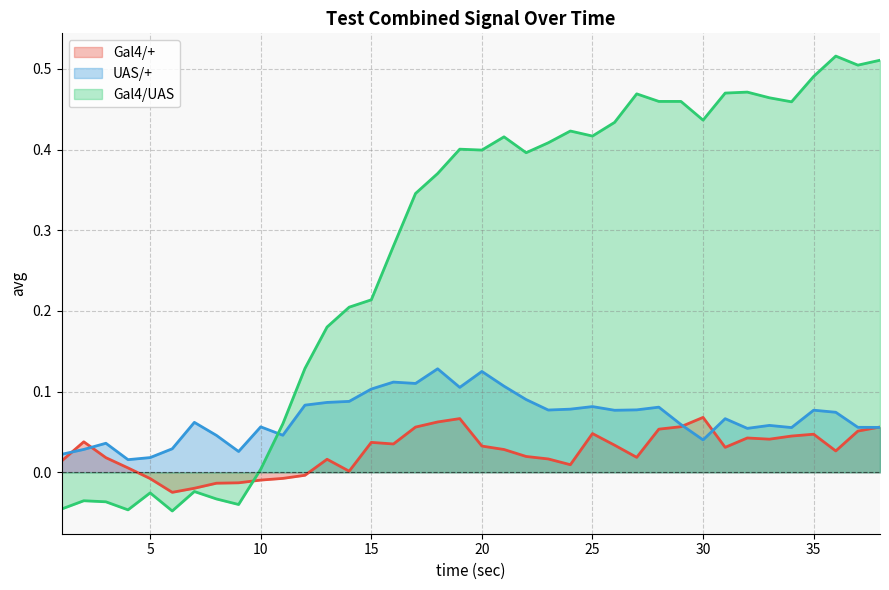

What are all the series names shown in the legend?

Gal4/+, UAS/+, Gal4/UAS